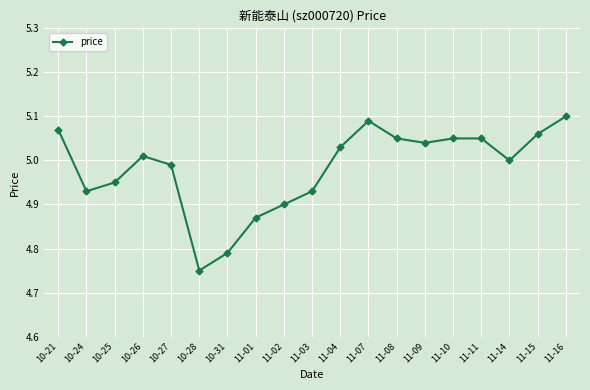

At which category does the chart reach its peak across all series?

11-16